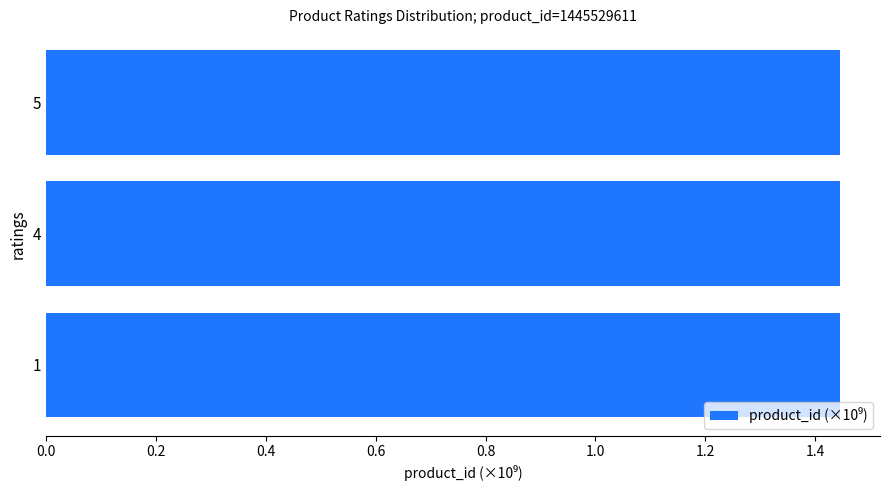

Where is product_id nearest to the value 1445529611?

1